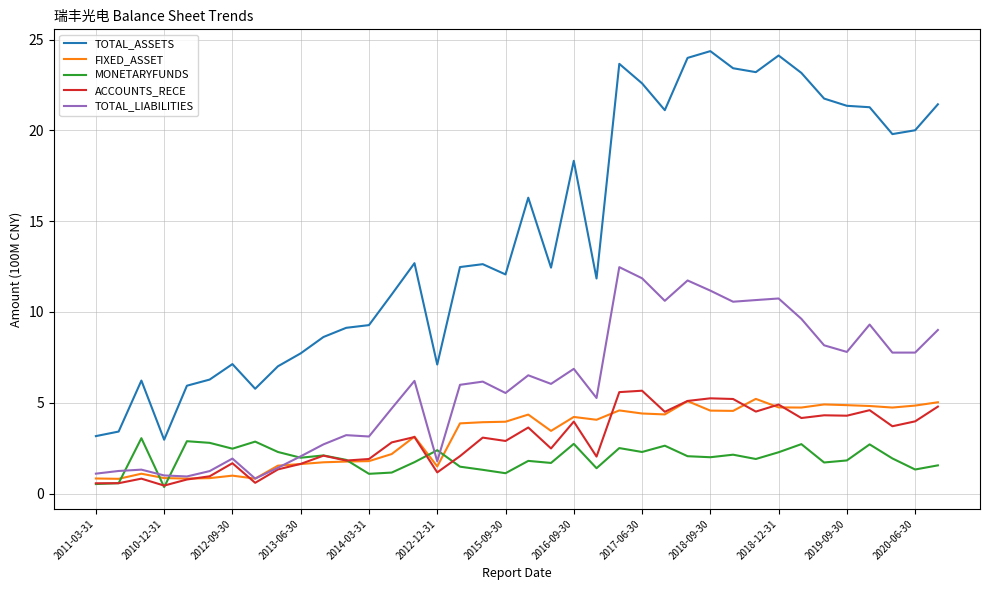

Which series has the widest spread of values?

TOTAL_ASSETS